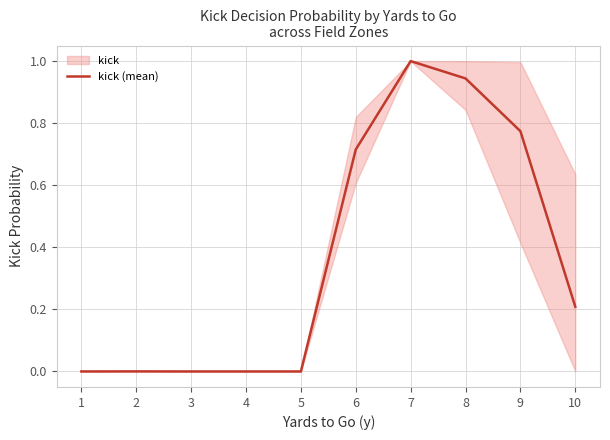

Reading left to right, what are all the values shown in this chart?

0.0	0.0	0.0	0.0	0.0	0.7	1.0	0.9	0.8	0.2